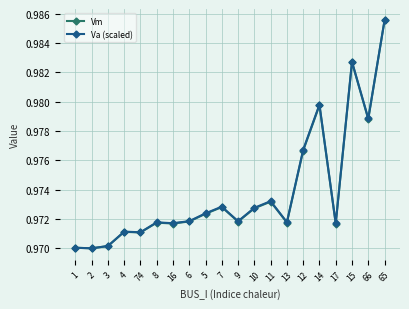

Which series changed the most between 5 and 15?

Va (scaled)